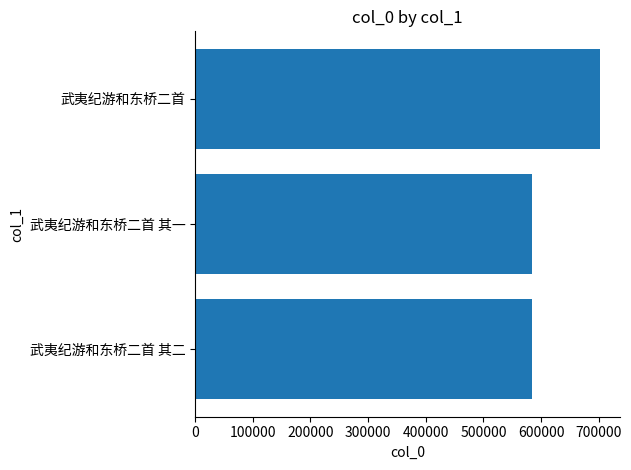

Count the number of categories in the chart.

3